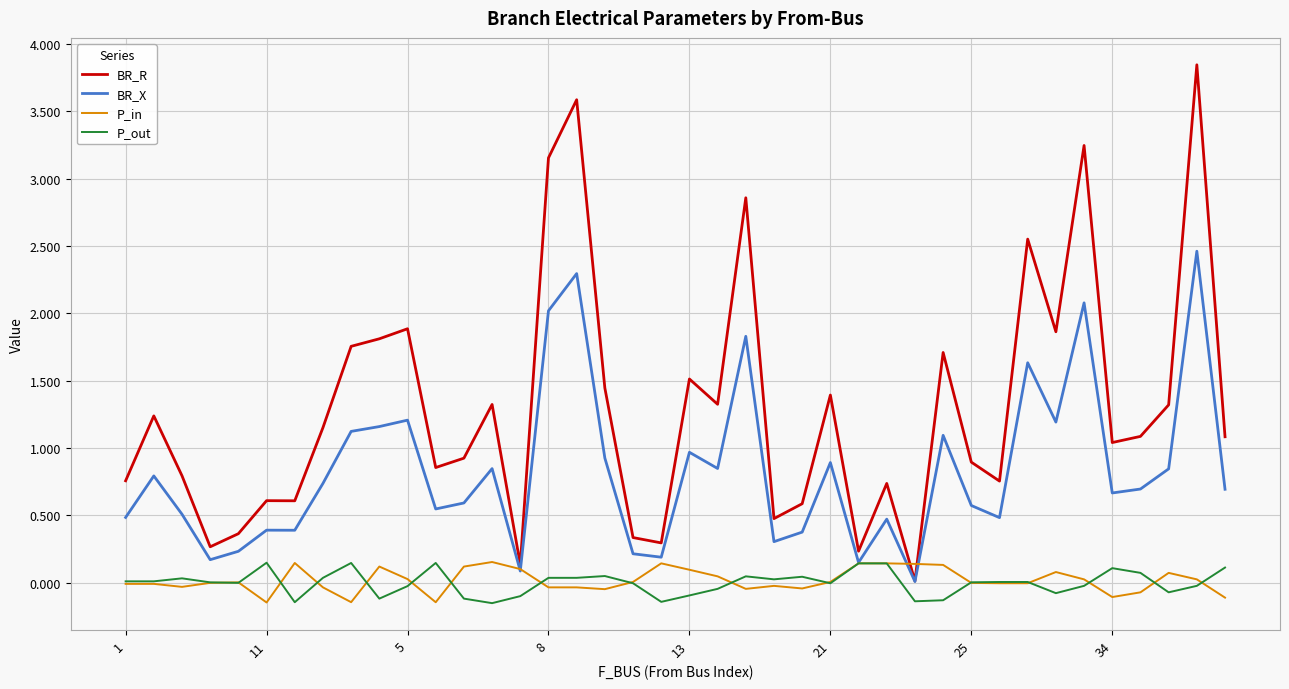

True or false: P_out and BR_R intersect in this chart.

False